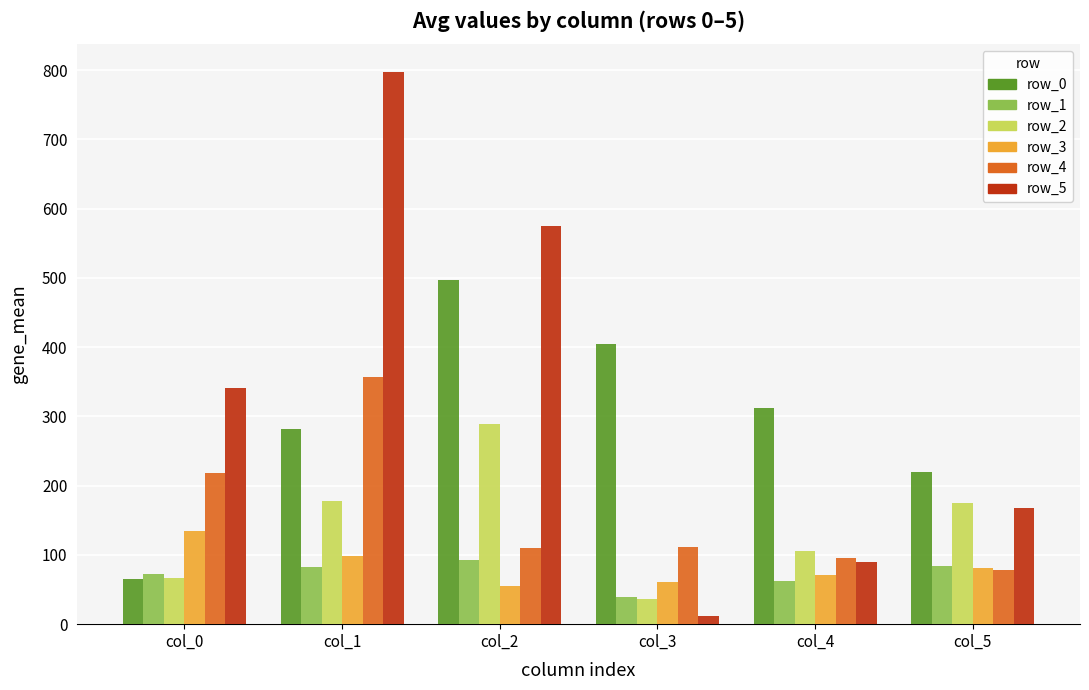

List the series in order of their peak value, lowest first.

row_1, row_3, row_2, row_4, row_0, row_5